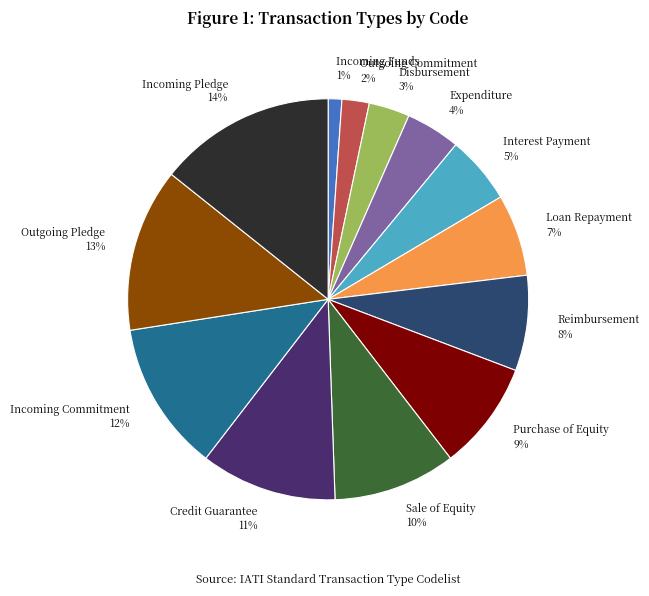

What is the smallest slice in the pie chart?

Incoming Funds